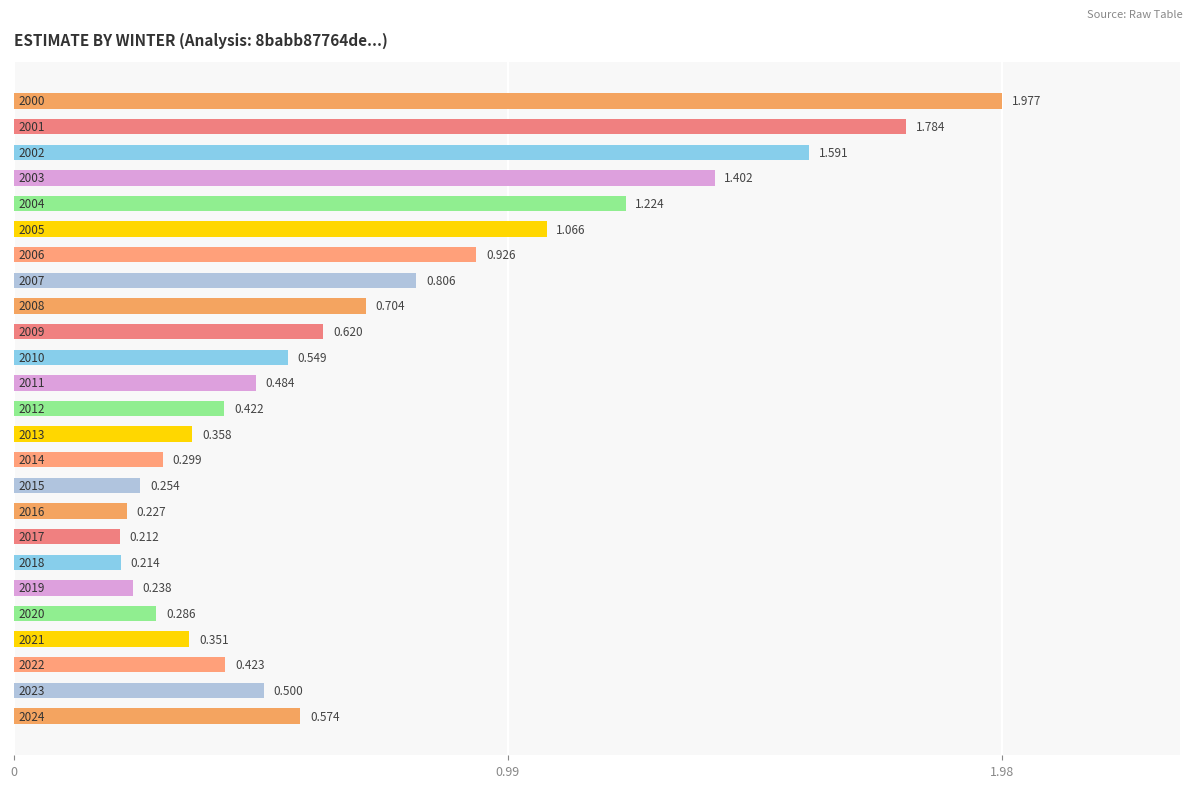

How many categories are shown in the chart?

25